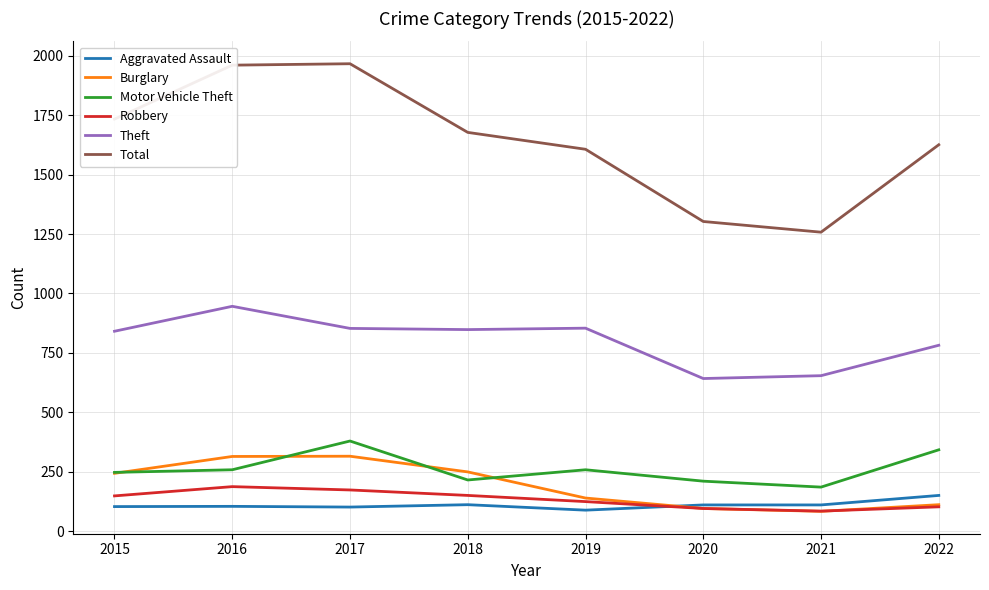

True or false: Theft has a value of 1455 at 2017.

False